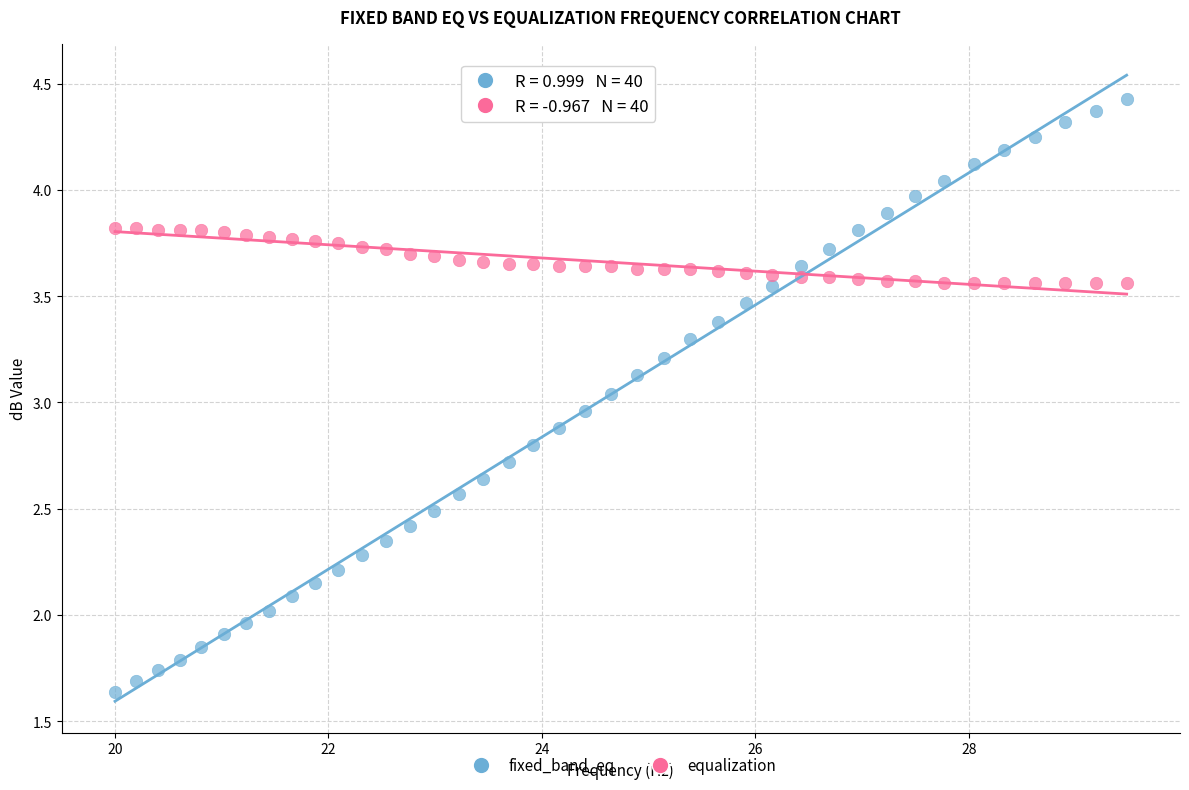

Across all data points, what is the range of Y values (max minus min)?

2.8